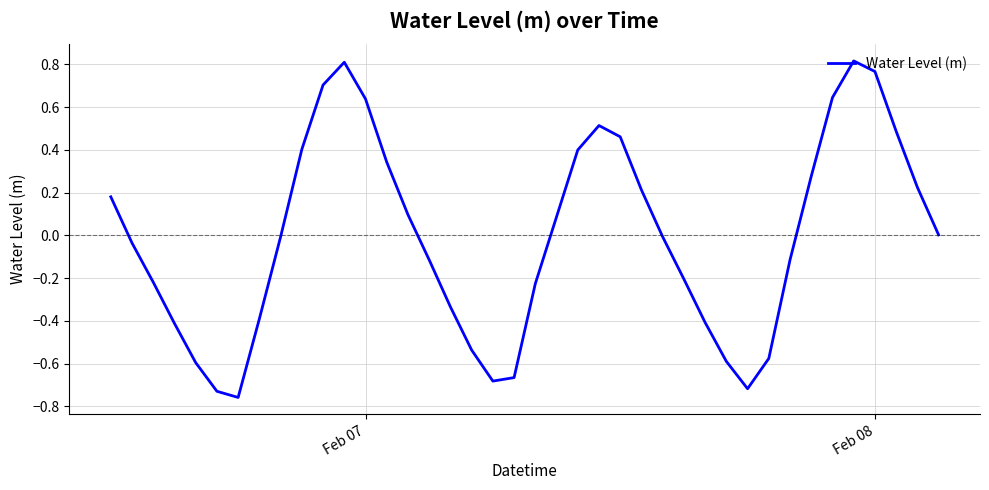

How many lines are shown in the chart?

1